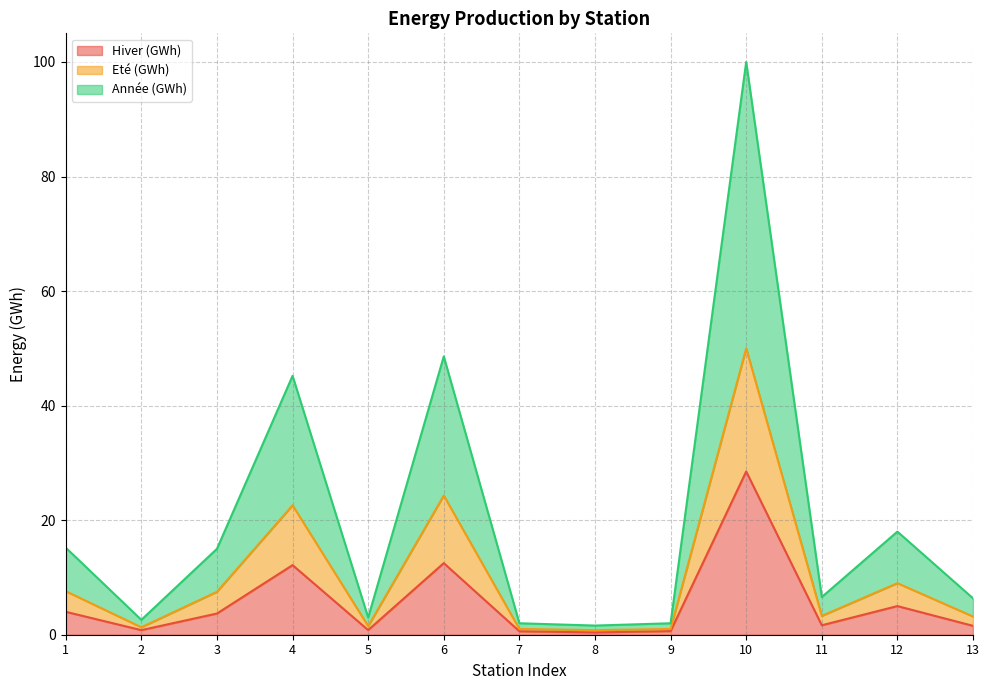

Reading left to right, list all the values displayed in this chart.

Hiver (GWh): 4.0	0.8	3.7	12.2	0.8	12.5	0.6	0.4	0.6	28.5	1.6	5.0	1.6
Eté (GWh): 7.6	1.3	7.5	22.6	1.5	24.3	1.0	0.8	1.0	50.0	3.3	9.0	3.2
Année (GWh): 15.2	2.6	15.0	45.2	3.0	48.6	2.0	1.6	2.0	100.0	6.6	18.0	6.4